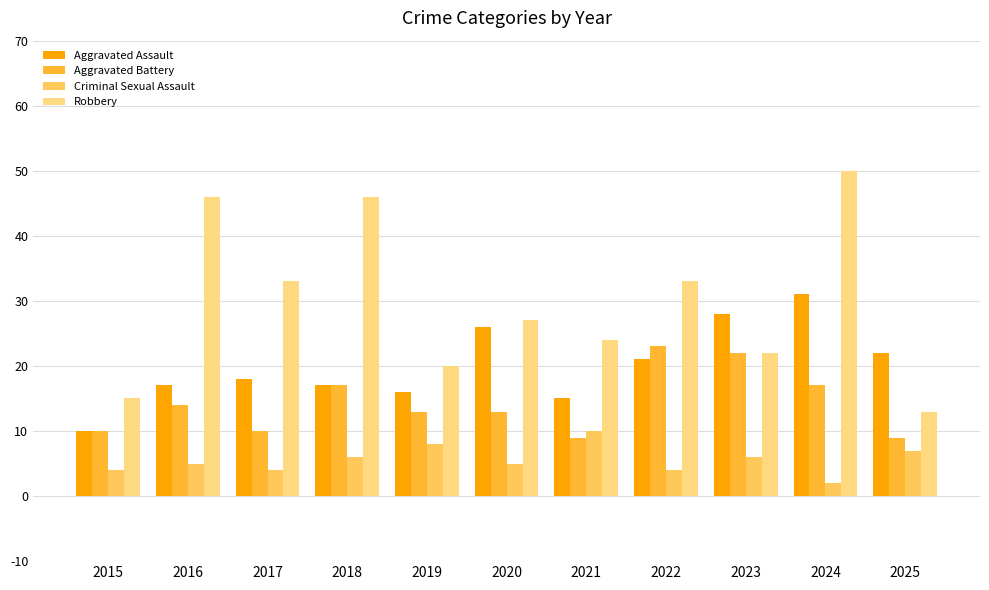

Which series has the largest total across all categories?

Robbery